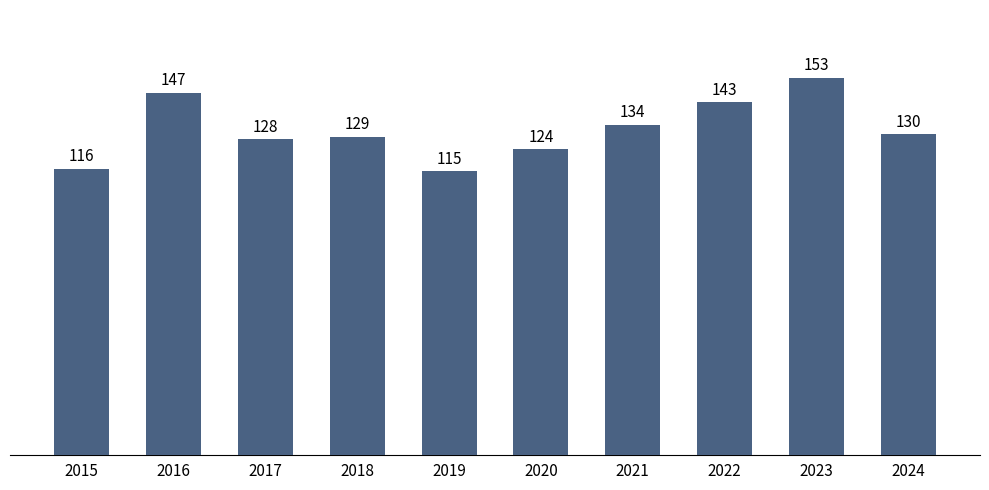

How many categories are shown in the chart?

10